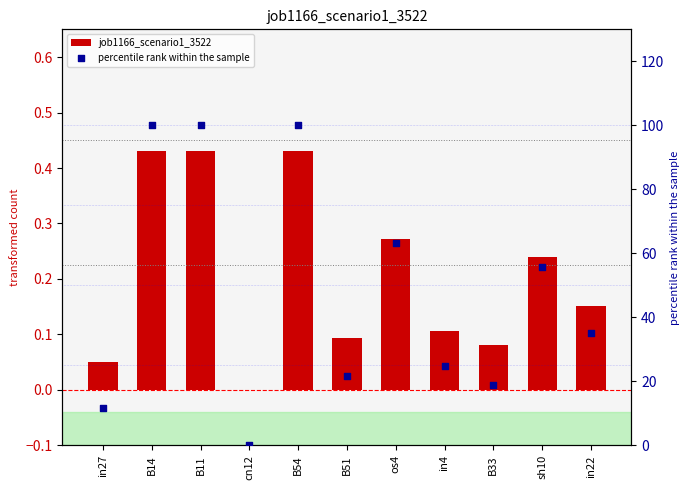

At which category is the sum across all series the highest?

B14